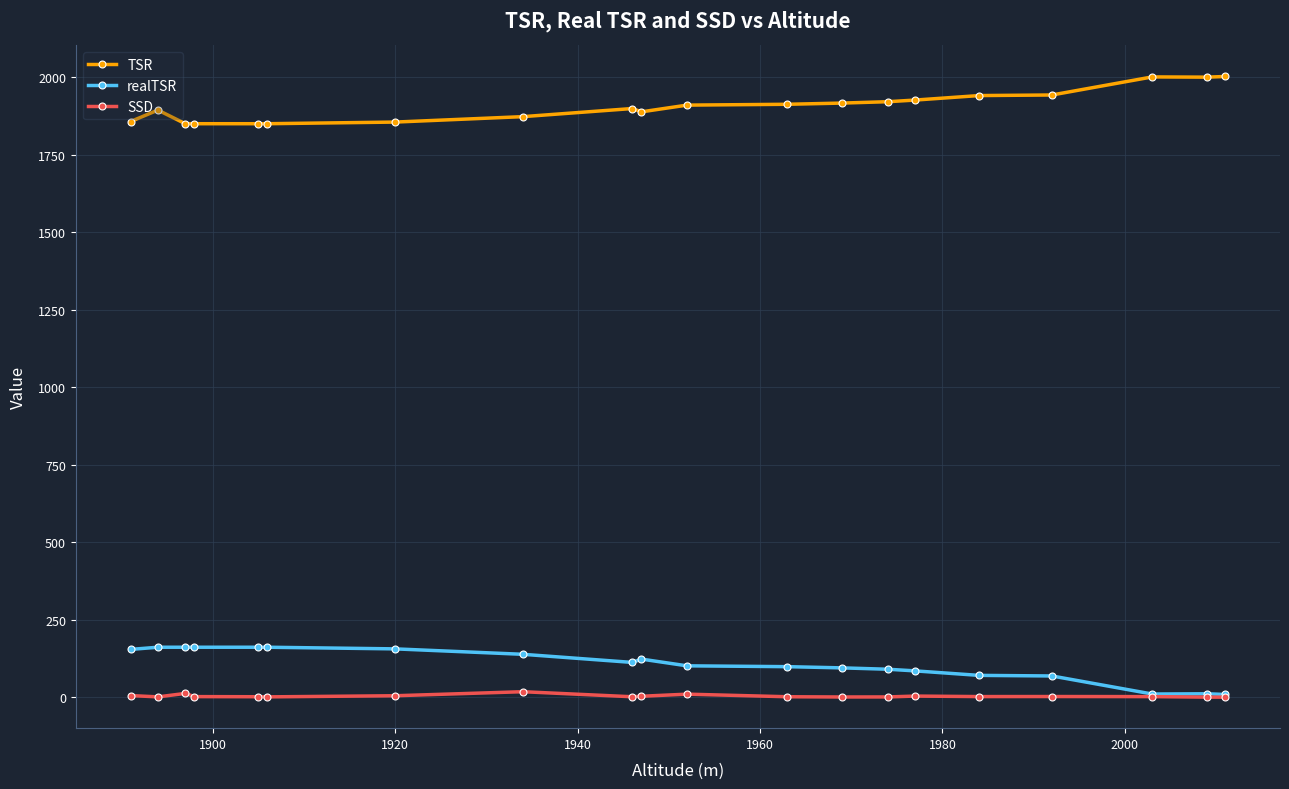

What is the value of the TSR point at the 16th from the left?

1940.8